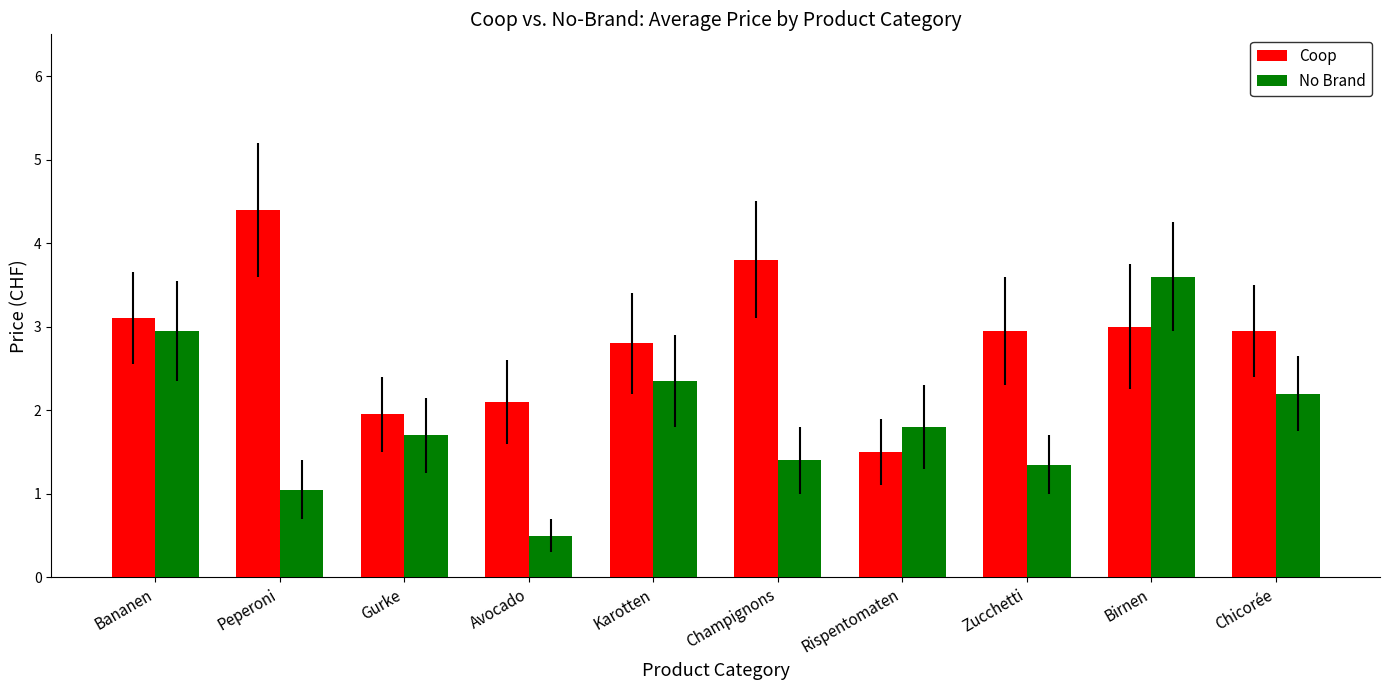

What is the label of the 9th bar from the right?

Peperoni